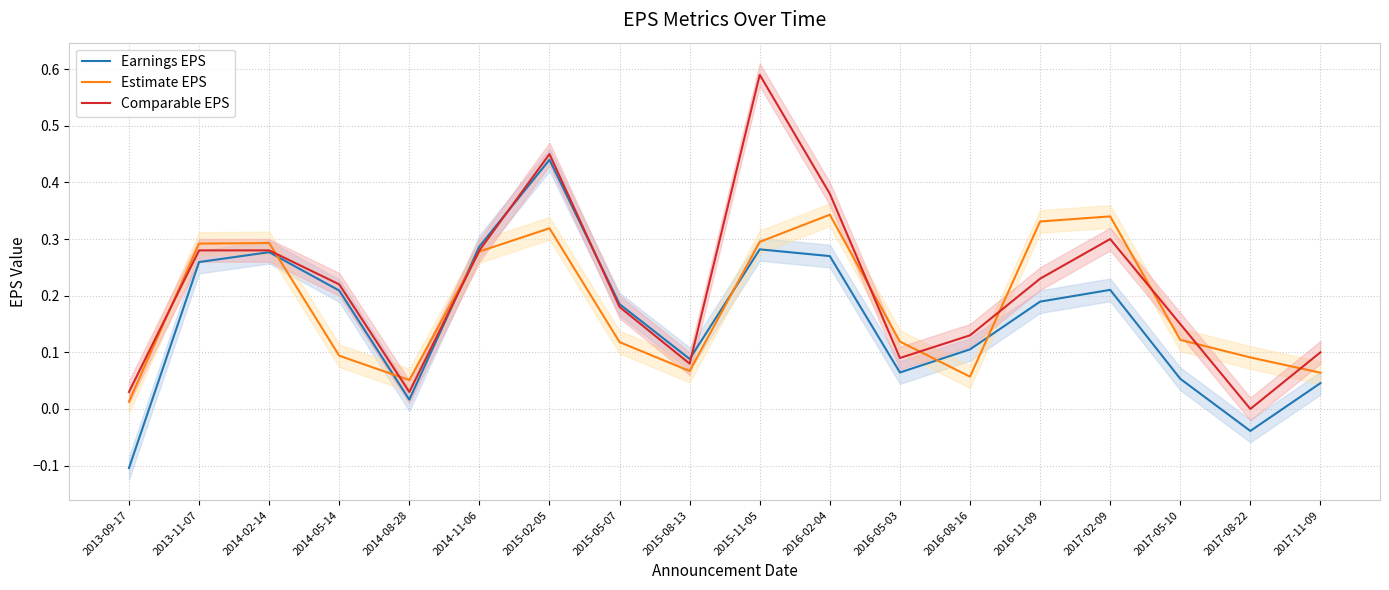

What is the average value of the Estimate EPS series?

0.2